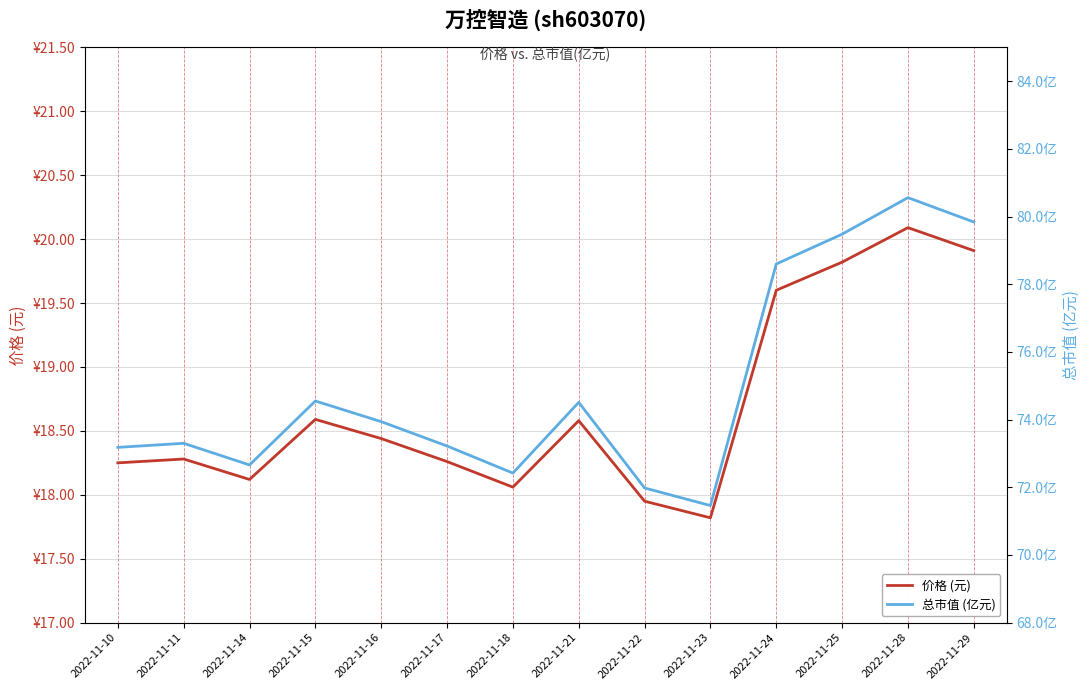

What is the maximum value shown in the chart?

80.6